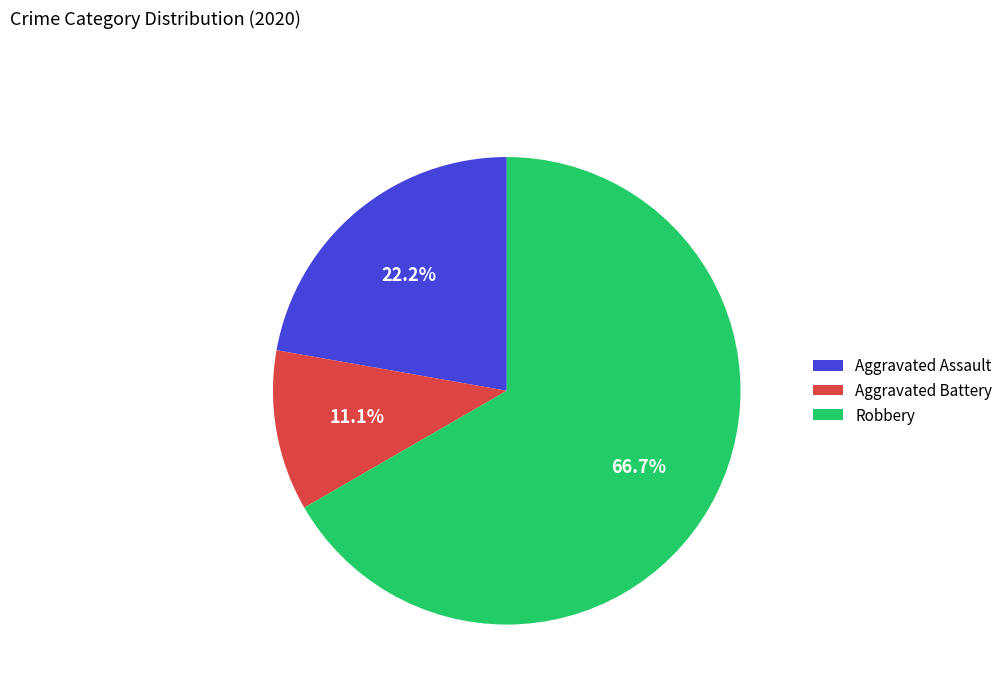

Do Aggravated Assault and Robbery together represent more than half of the pie?

Yes